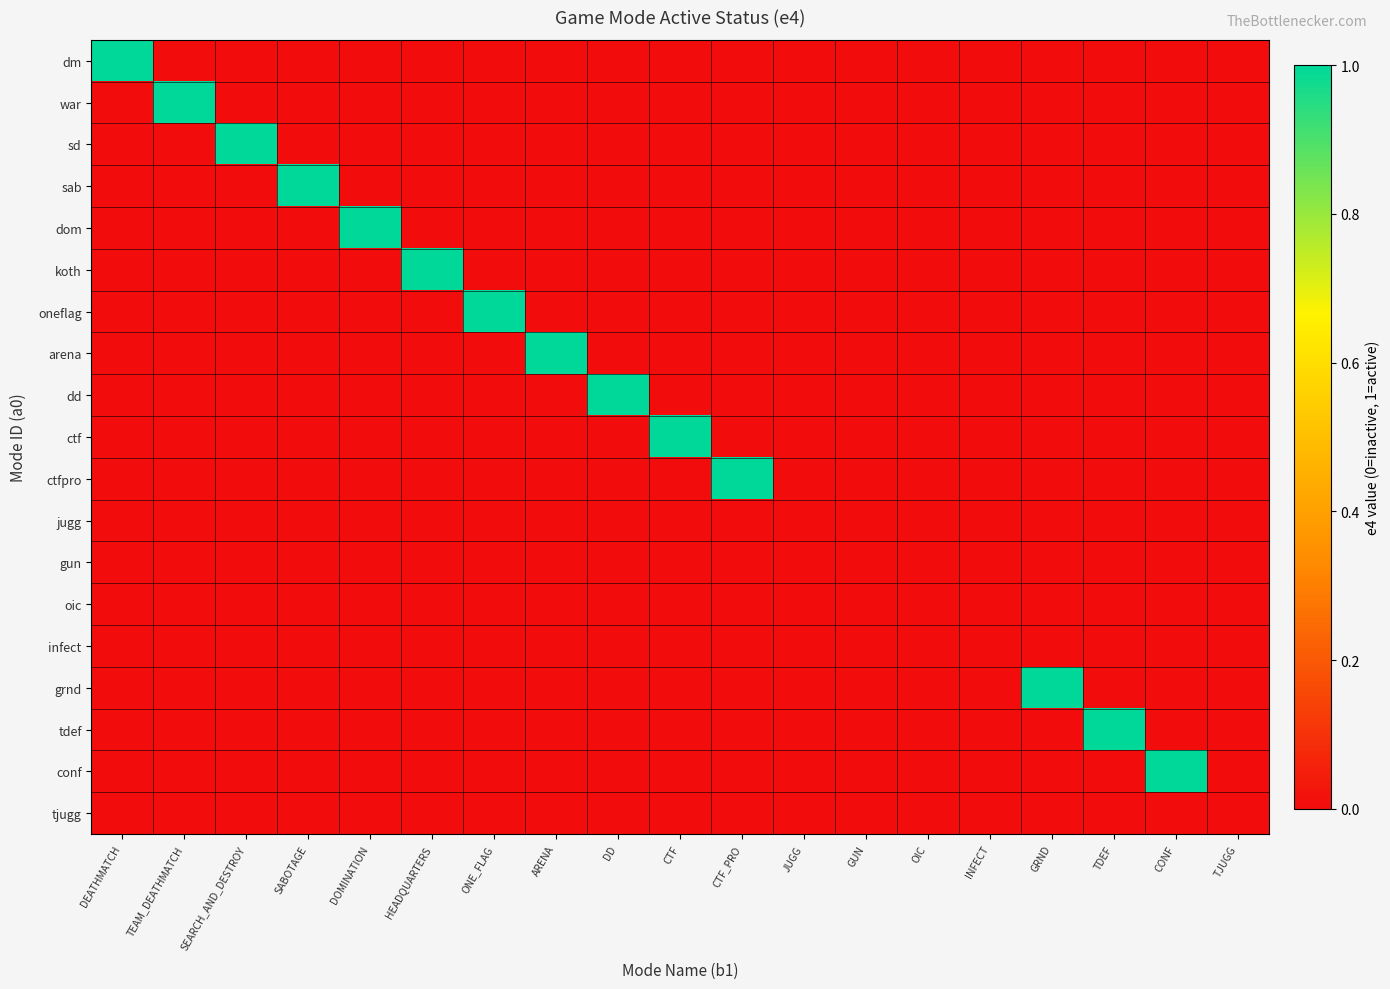

Reading left to right, transcribe all the data shown in this chart.

dm: DEATHMATCH=1	TEAM_DEATHMATCH=0	SEARCH_AND_DESTROY=0	SABOTAGE=0	DOMINATION=0	HEADQUARTERS=0	ONE_FLAG=0	ARENA=0	DD=0	CTF=0	CTF_PRO=0	JUGG=0	GUN=0	OIC=0	INFECT=0	GRND=0	TDEF=0	CONF=0	TJUGG=0
war: DEATHMATCH=0	TEAM_DEATHMATCH=1	SEARCH_AND_DESTROY=0	SABOTAGE=0	DOMINATION=0	HEADQUARTERS=0	ONE_FLAG=0	ARENA=0	DD=0	CTF=0	CTF_PRO=0	JUGG=0	GUN=0	OIC=0	INFECT=0	GRND=0	TDEF=0	CONF=0	TJUGG=0
sd: DEATHMATCH=0	TEAM_DEATHMATCH=0	SEARCH_AND_DESTROY=1	SABOTAGE=0	DOMINATION=0	HEADQUARTERS=0	ONE_FLAG=0	ARENA=0	DD=0	CTF=0	CTF_PRO=0	JUGG=0	GUN=0	OIC=0	INFECT=0	GRND=0	TDEF=0	CONF=0	TJUGG=0
sab: DEATHMATCH=0	TEAM_DEATHMATCH=0	SEARCH_AND_DESTROY=0	SABOTAGE=1	DOMINATION=0	HEADQUARTERS=0	ONE_FLAG=0	ARENA=0	DD=0	CTF=0	CTF_PRO=0	JUGG=0	GUN=0	OIC=0	INFECT=0	GRND=0	TDEF=0	CONF=0	TJUGG=0
dom: DEATHMATCH=0	TEAM_DEATHMATCH=0	SEARCH_AND_DESTROY=0	SABOTAGE=0	DOMINATION=1	HEADQUARTERS=0	ONE_FLAG=0	ARENA=0	DD=0	CTF=0	CTF_PRO=0	JUGG=0	GUN=0	OIC=0	INFECT=0	GRND=0	TDEF=0	CONF=0	TJUGG=0
koth: DEATHMATCH=0	TEAM_DEATHMATCH=0	SEARCH_AND_DESTROY=0	SABOTAGE=0	DOMINATION=0	HEADQUARTERS=1	ONE_FLAG=0	ARENA=0	DD=0	CTF=0	CTF_PRO=0	JUGG=0	GUN=0	OIC=0	INFECT=0	GRND=0	TDEF=0	CONF=0	TJUGG=0
oneflag: DEATHMATCH=0	TEAM_DEATHMATCH=0	SEARCH_AND_DESTROY=0	SABOTAGE=0	DOMINATION=0	HEADQUARTERS=0	ONE_FLAG=1	ARENA=0	DD=0	CTF=0	CTF_PRO=0	JUGG=0	GUN=0	OIC=0	INFECT=0	GRND=0	TDEF=0	CONF=0	TJUGG=0
arena: DEATHMATCH=0	TEAM_DEATHMATCH=0	SEARCH_AND_DESTROY=0	SABOTAGE=0	DOMINATION=0	HEADQUARTERS=0	ONE_FLAG=0	ARENA=1	DD=0	CTF=0	CTF_PRO=0	JUGG=0	GUN=0	OIC=0	INFECT=0	GRND=0	TDEF=0	CONF=0	TJUGG=0
dd: DEATHMATCH=0	TEAM_DEATHMATCH=0	SEARCH_AND_DESTROY=0	SABOTAGE=0	DOMINATION=0	HEADQUARTERS=0	ONE_FLAG=0	ARENA=0	DD=1	CTF=0	CTF_PRO=0	JUGG=0	GUN=0	OIC=0	INFECT=0	GRND=0	TDEF=0	CONF=0	TJUGG=0
ctf: DEATHMATCH=0	TEAM_DEATHMATCH=0	SEARCH_AND_DESTROY=0	SABOTAGE=0	DOMINATION=0	HEADQUARTERS=0	ONE_FLAG=0	ARENA=0	DD=0	CTF=1	CTF_PRO=0	JUGG=0	GUN=0	OIC=0	INFECT=0	GRND=0	TDEF=0	CONF=0	TJUGG=0
ctfpro: DEATHMATCH=0	TEAM_DEATHMATCH=0	SEARCH_AND_DESTROY=0	SABOTAGE=0	DOMINATION=0	HEADQUARTERS=0	ONE_FLAG=0	ARENA=0	DD=0	CTF=0	CTF_PRO=1	JUGG=0	GUN=0	OIC=0	INFECT=0	GRND=0	TDEF=0	CONF=0	TJUGG=0
jugg: DEATHMATCH=0	TEAM_DEATHMATCH=0	SEARCH_AND_DESTROY=0	SABOTAGE=0	DOMINATION=0	HEADQUARTERS=0	ONE_FLAG=0	ARENA=0	DD=0	CTF=0	CTF_PRO=0	JUGG=0	GUN=0	OIC=0	INFECT=0	GRND=0	TDEF=0	CONF=0	TJUGG=0
gun: DEATHMATCH=0	TEAM_DEATHMATCH=0	SEARCH_AND_DESTROY=0	SABOTAGE=0	DOMINATION=0	HEADQUARTERS=0	ONE_FLAG=0	ARENA=0	DD=0	CTF=0	CTF_PRO=0	JUGG=0	GUN=0	OIC=0	INFECT=0	GRND=0	TDEF=0	CONF=0	TJUGG=0
oic: DEATHMATCH=0	TEAM_DEATHMATCH=0	SEARCH_AND_DESTROY=0	SABOTAGE=0	DOMINATION=0	HEADQUARTERS=0	ONE_FLAG=0	ARENA=0	DD=0	CTF=0	CTF_PRO=0	JUGG=0	GUN=0	OIC=0	INFECT=0	GRND=0	TDEF=0	CONF=0	TJUGG=0
infect: DEATHMATCH=0	TEAM_DEATHMATCH=0	SEARCH_AND_DESTROY=0	SABOTAGE=0	DOMINATION=0	HEADQUARTERS=0	ONE_FLAG=0	ARENA=0	DD=0	CTF=0	CTF_PRO=0	JUGG=0	GUN=0	OIC=0	INFECT=0	GRND=0	TDEF=0	CONF=0	TJUGG=0
grnd: DEATHMATCH=0	TEAM_DEATHMATCH=0	SEARCH_AND_DESTROY=0	SABOTAGE=0	DOMINATION=0	HEADQUARTERS=0	ONE_FLAG=0	ARENA=0	DD=0	CTF=0	CTF_PRO=0	JUGG=0	GUN=0	OIC=0	INFECT=0	GRND=1	TDEF=0	CONF=0	TJUGG=0
tdef: DEATHMATCH=0	TEAM_DEATHMATCH=0	SEARCH_AND_DESTROY=0	SABOTAGE=0	DOMINATION=0	HEADQUARTERS=0	ONE_FLAG=0	ARENA=0	DD=0	CTF=0	CTF_PRO=0	JUGG=0	GUN=0	OIC=0	INFECT=0	GRND=0	TDEF=1	CONF=0	TJUGG=0
conf: DEATHMATCH=0	TEAM_DEATHMATCH=0	SEARCH_AND_DESTROY=0	SABOTAGE=0	DOMINATION=0	HEADQUARTERS=0	ONE_FLAG=0	ARENA=0	DD=0	CTF=0	CTF_PRO=0	JUGG=0	GUN=0	OIC=0	INFECT=0	GRND=0	TDEF=0	CONF=1	TJUGG=0
tjugg: DEATHMATCH=0	TEAM_DEATHMATCH=0	SEARCH_AND_DESTROY=0	SABOTAGE=0	DOMINATION=0	HEADQUARTERS=0	ONE_FLAG=0	ARENA=0	DD=0	CTF=0	CTF_PRO=0	JUGG=0	GUN=0	OIC=0	INFECT=0	GRND=0	TDEF=0	CONF=0	TJUGG=0